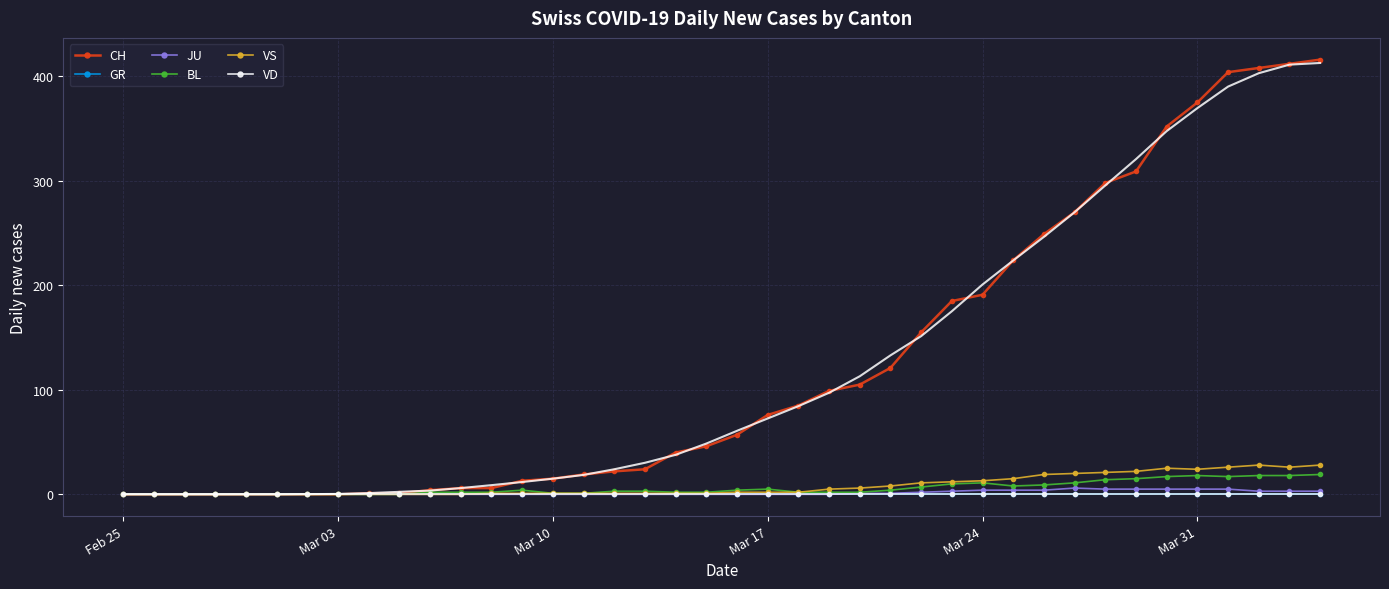

Which series has the largest total across all categories?

CH